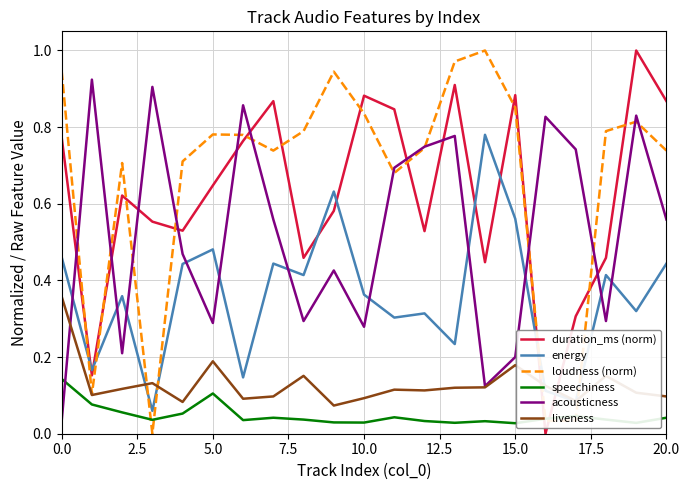

Which series has the largest total across all categories?

loudness (norm)